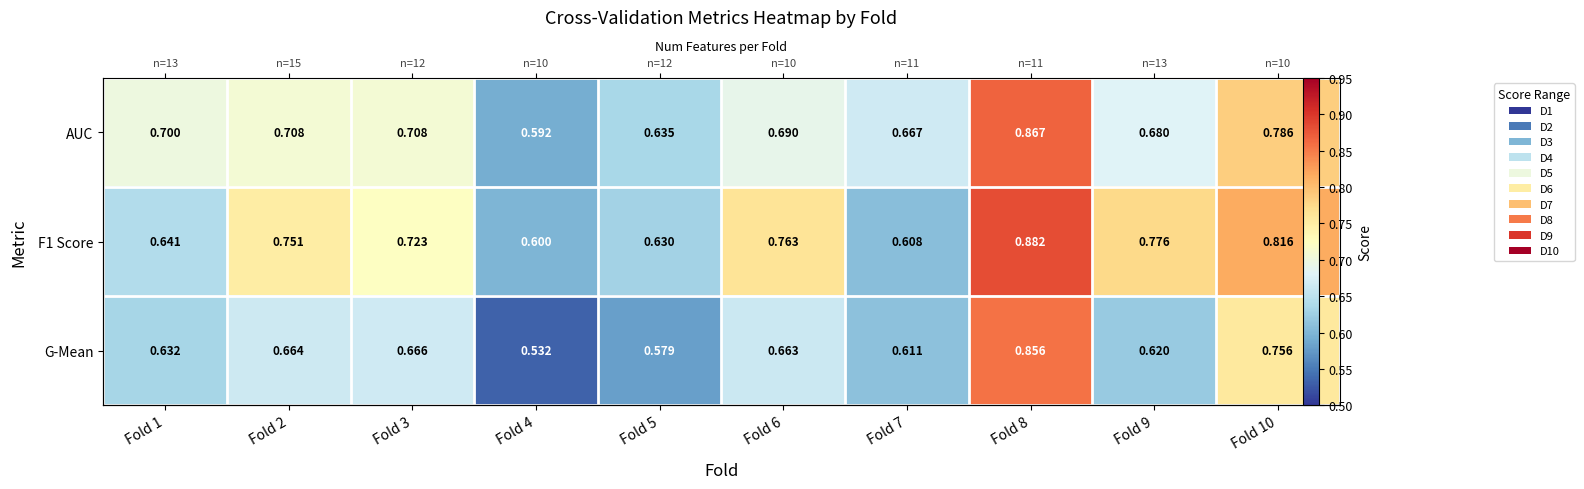

Which category has the lowest value across all series?

Fold 4